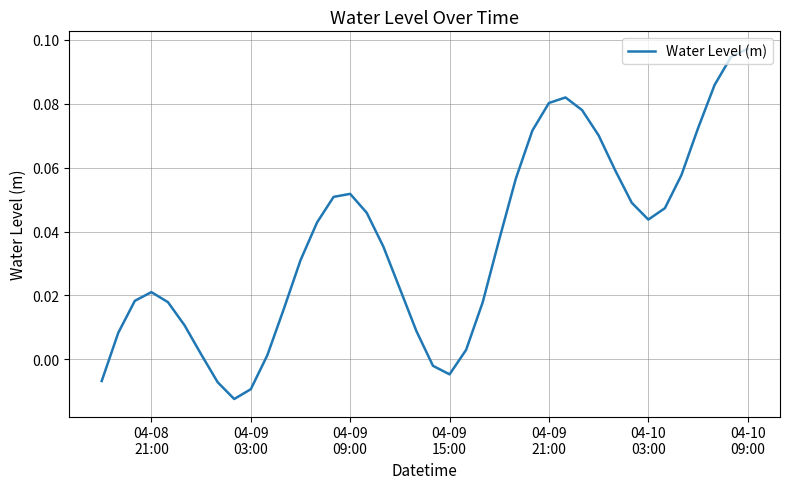

Does the chart have visible grid lines?

Yes